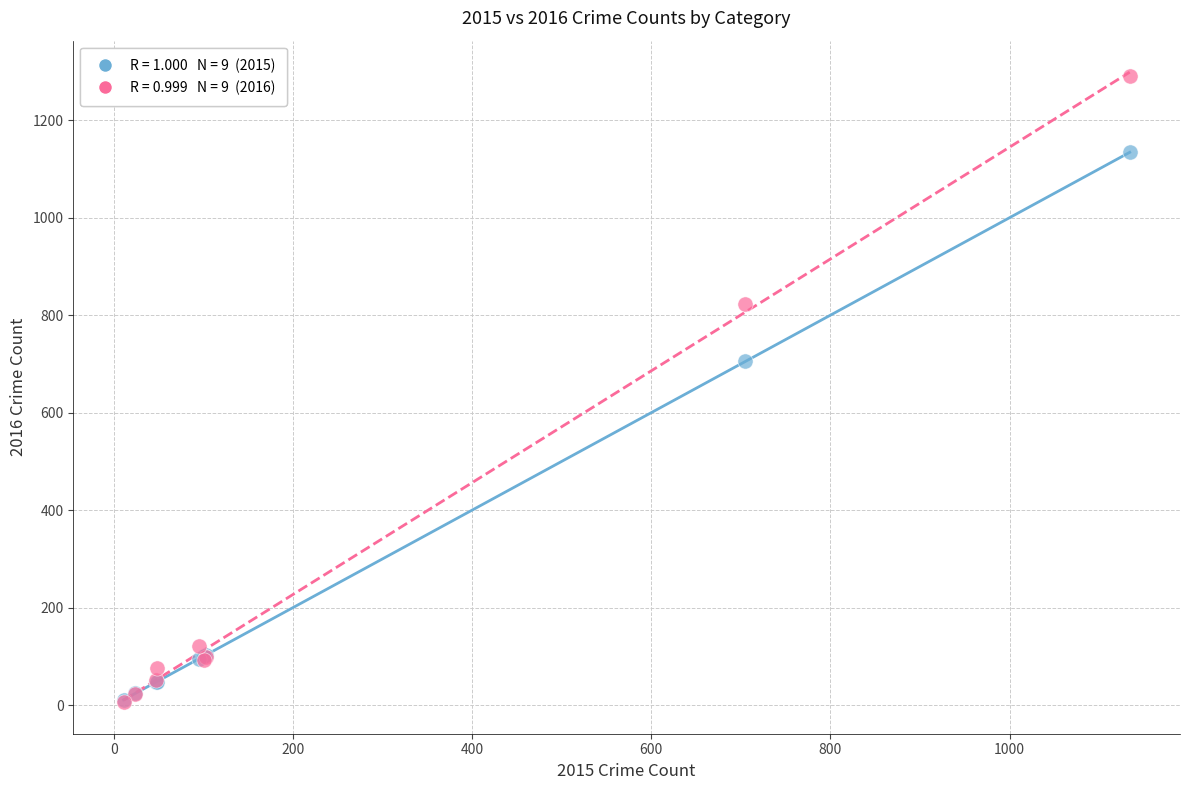

Across all series, what Y value is closest to 648?

705